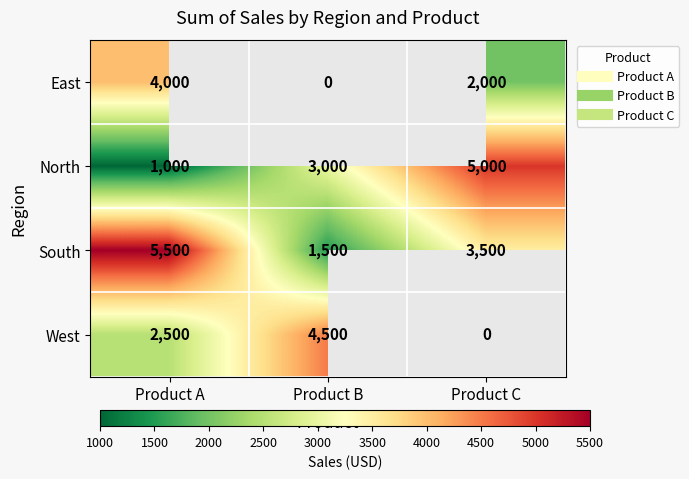

At which category is the sum across all series the highest?

Product A